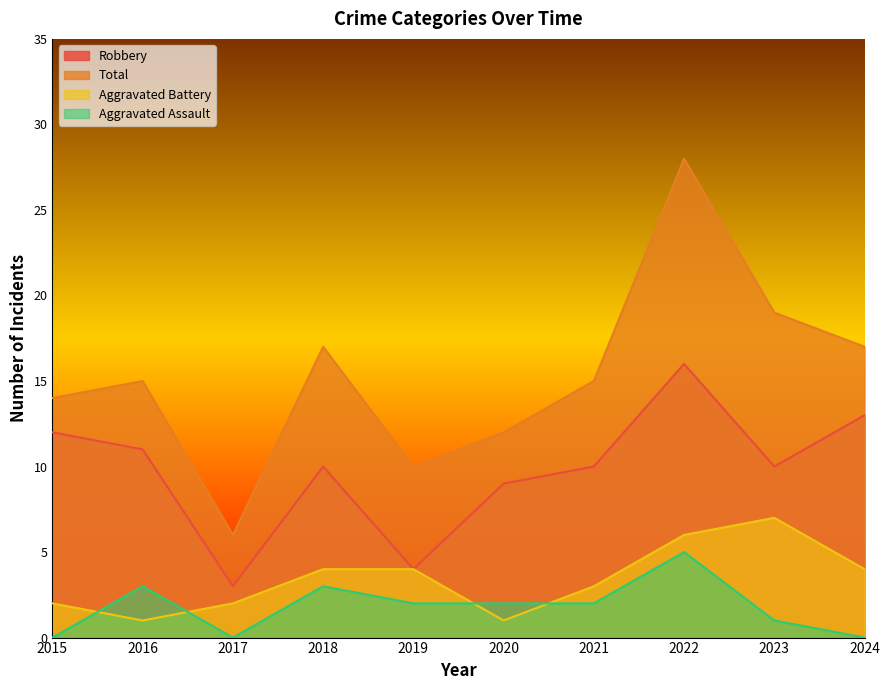

At how many categories does at least one series exceed 7?

9